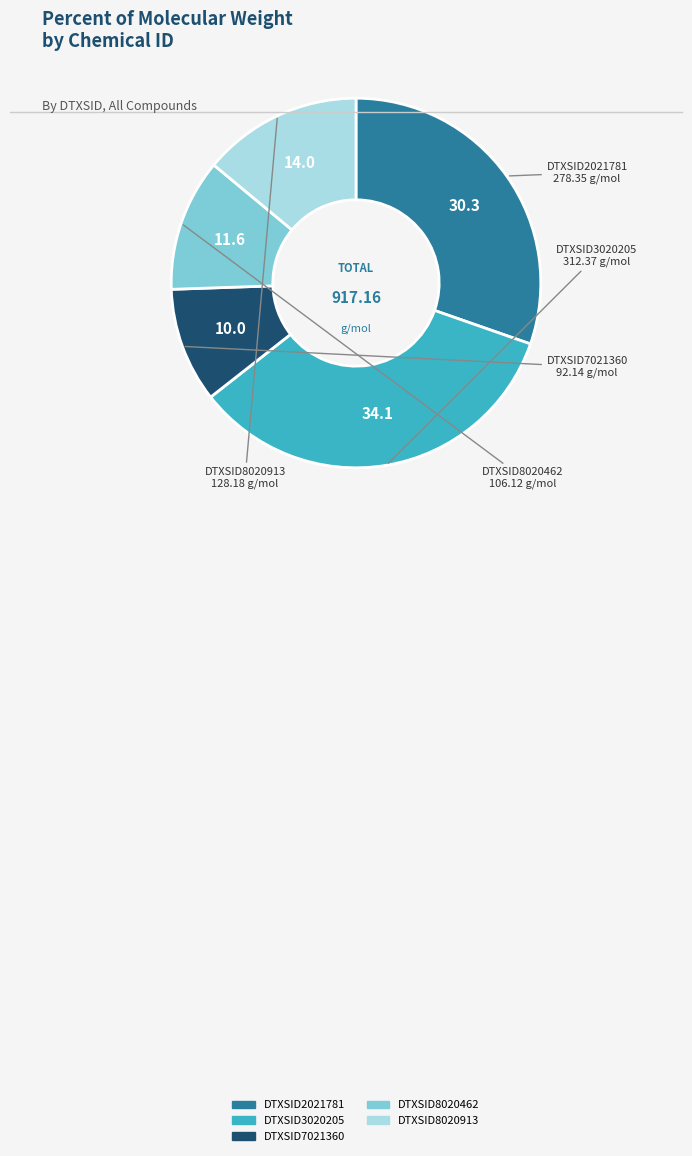

Is the sum of DTXSID2021781 and DTXSID8020462 greater than half?

No